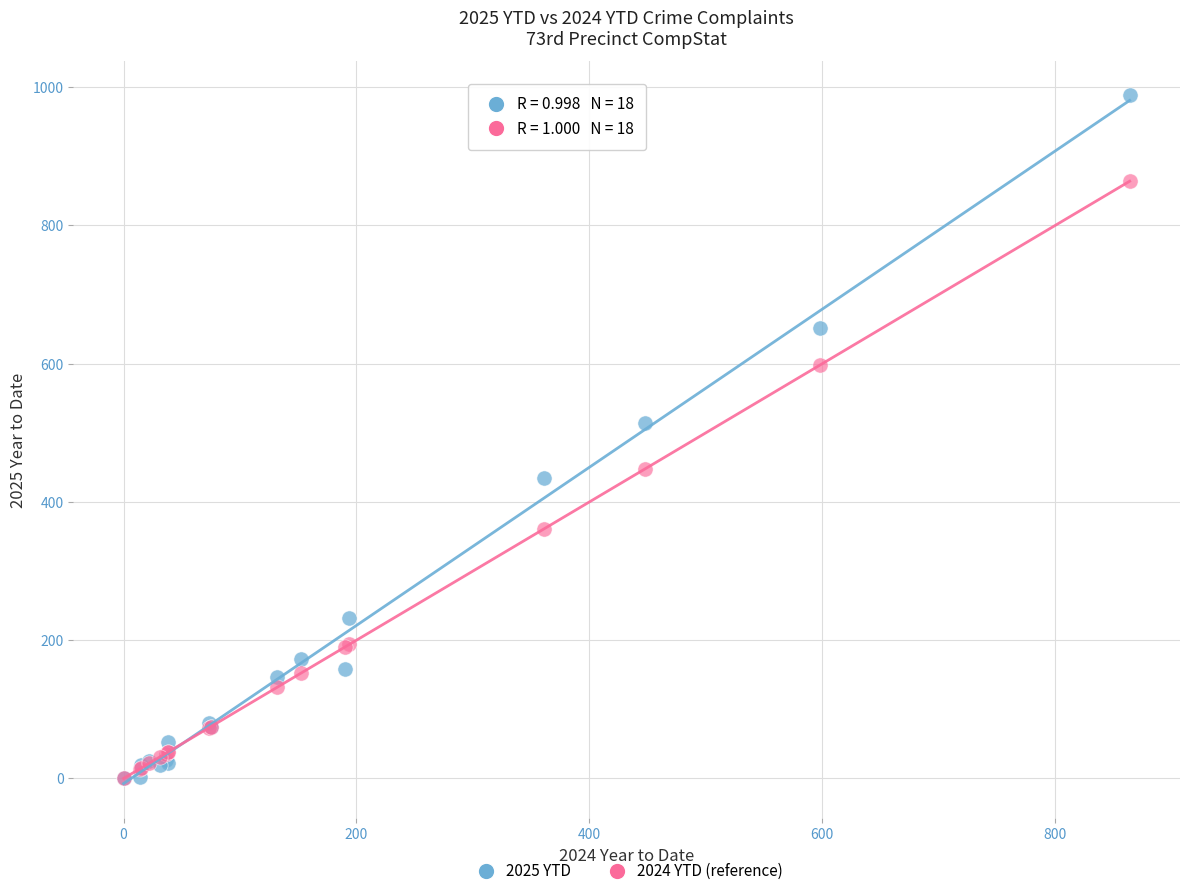

Across all series, what Y value is closest to 494?

514